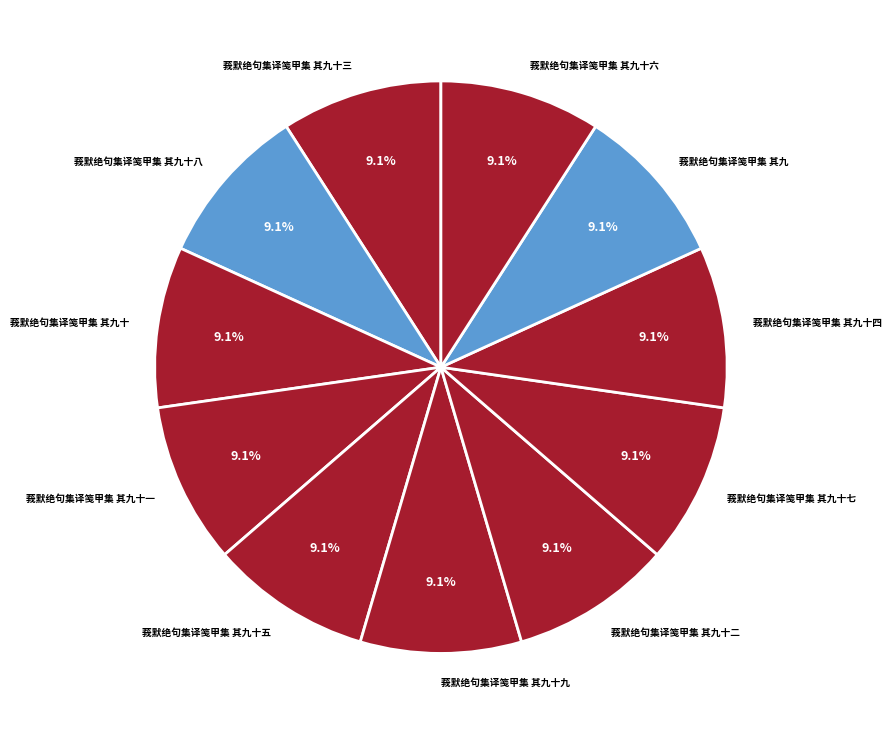

Count the number of slices in the pie.

11